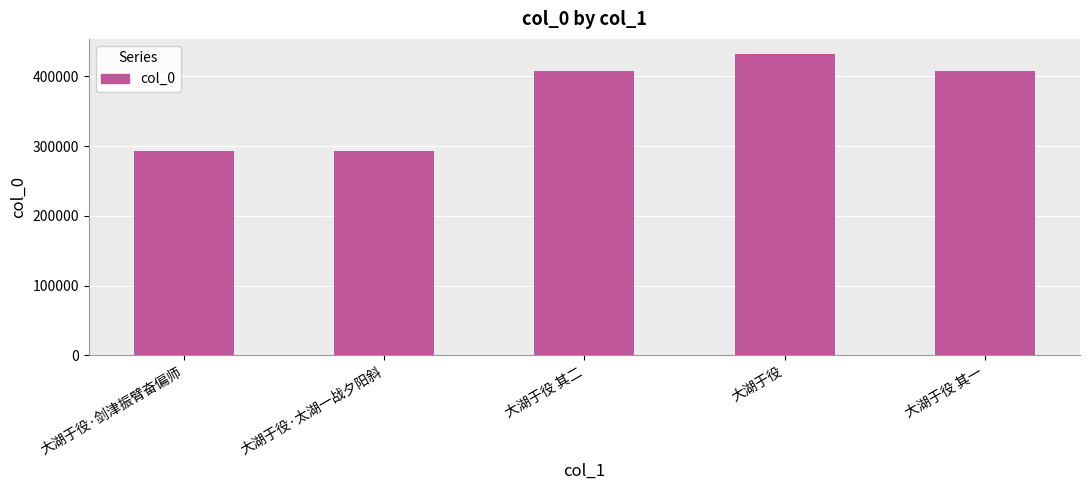

What is the minimum value shown in the chart?

293276